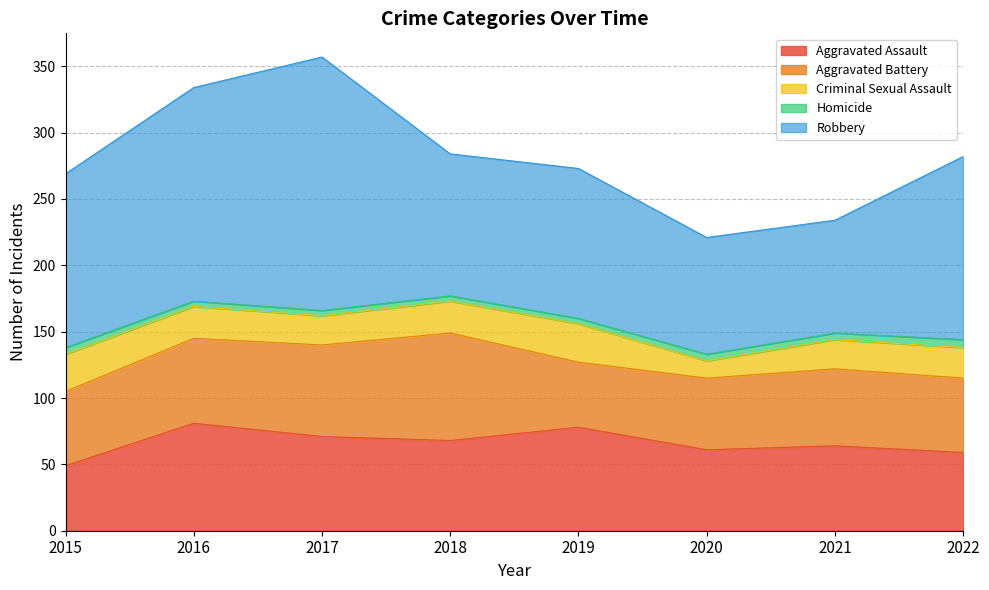

True or false: Aggravated Assault has a value of 59 at 2022.

True